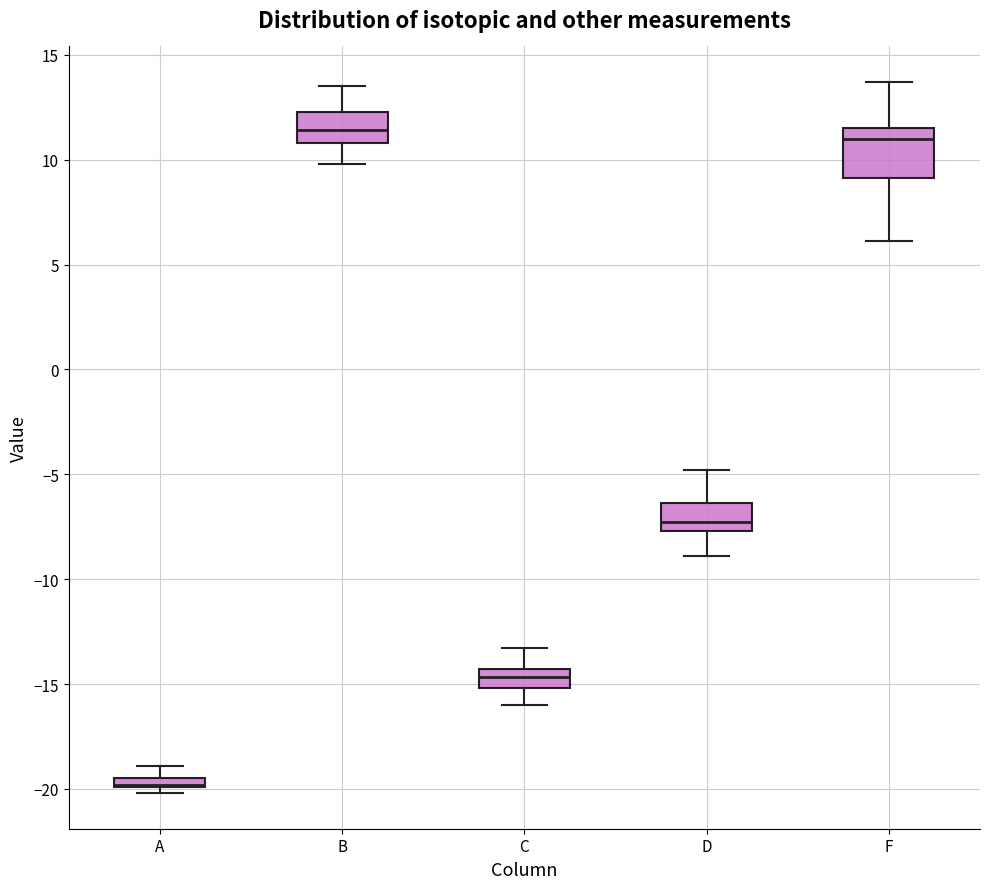

Where does the median line of the box for F sit on the y-axis? The values are not printed on the chart, so give them approximately, as read against the axis.

11.0